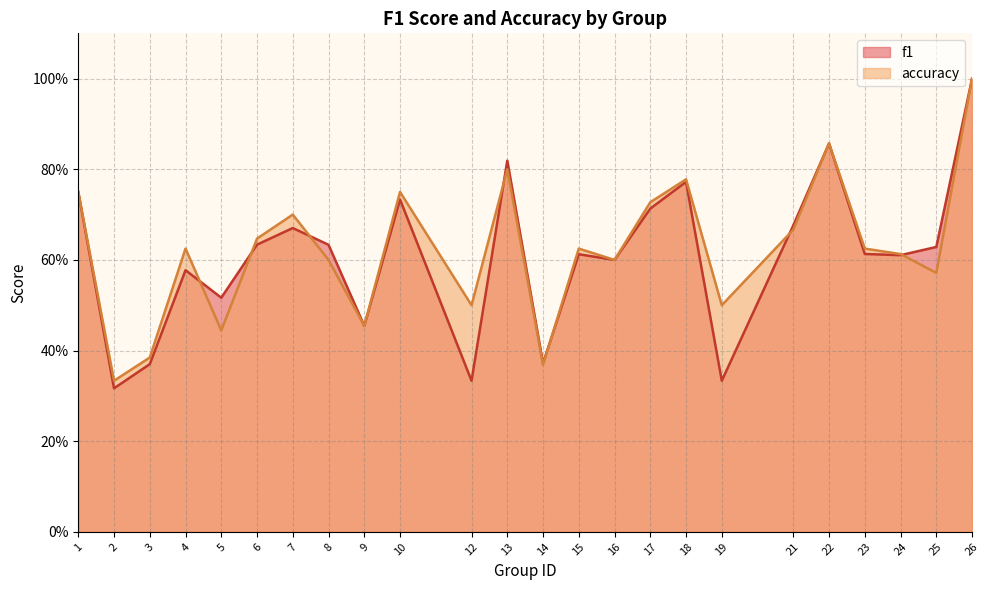

Reading left to right, list all the values displayed in this chart.

f1: 1=0.8	2=0.3	3=0.4	4=0.6	5=0.5	6=0.6	7=0.7	8=0.6	9=0.5	10=0.7	12=0.3	13=0.8	14=0.4	15=0.6	16=0.6	17=0.7	18=0.8	19=0.3	21=0.7	22=0.9	23=0.6	24=0.6	25=0.6	26=1.0
accuracy: 1=0.8	2=0.3	3=0.4	4=0.6	5=0.4	6=0.6	7=0.7	8=0.6	9=0.5	10=0.8	12=0.5	13=0.8	14=0.4	15=0.6	16=0.6	17=0.7	18=0.8	19=0.5	21=0.7	22=0.9	23=0.6	24=0.6	25=0.6	26=1.0